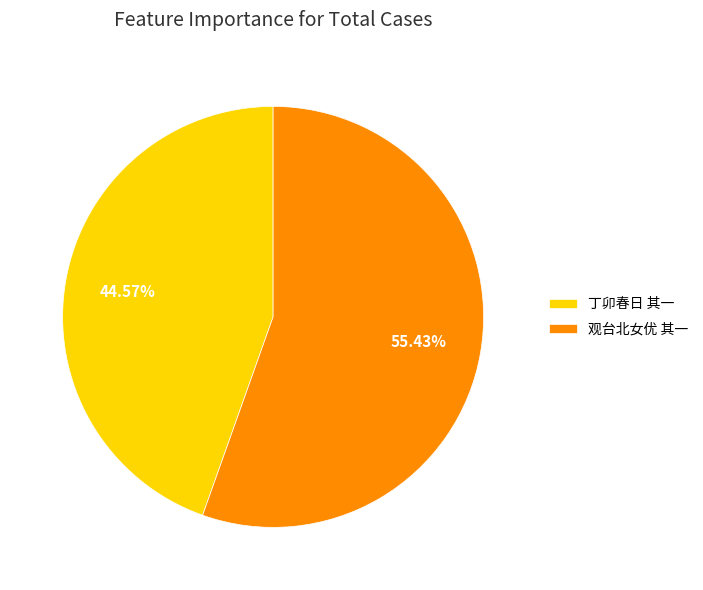

Between 丁卯春日 其一 and 观台北女优 其一, which is larger?

观台北女优 其一